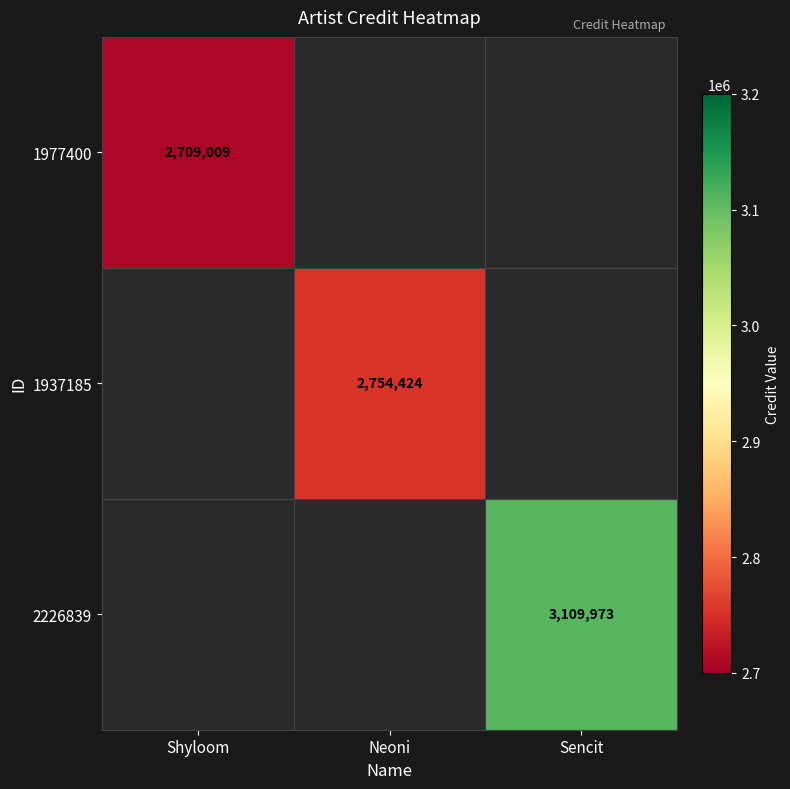

True or false: 2226839 has a value of 3109973 at Sencit.

True